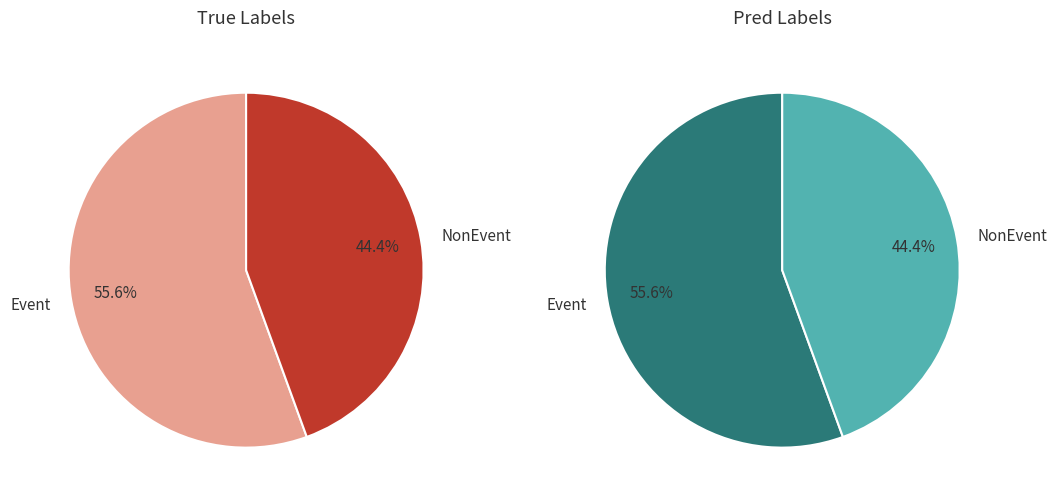

Does Event represent more than half of the total?

Yes